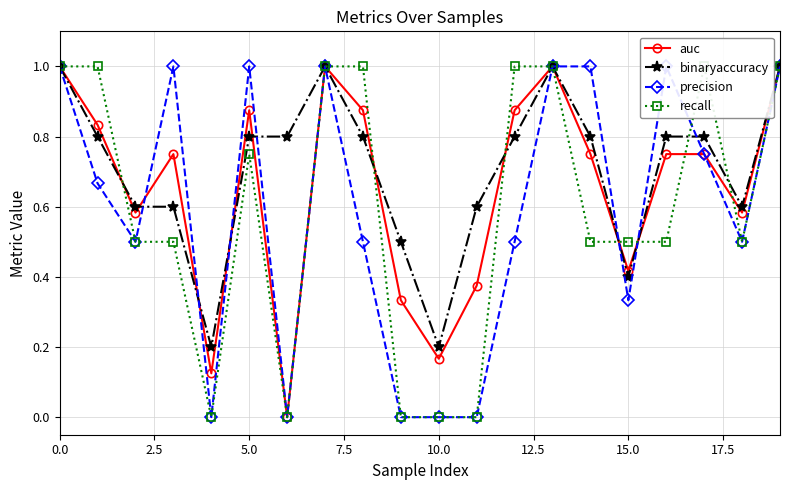

Is it true that binaryaccuracy equals 0.2 at 10.0?

True